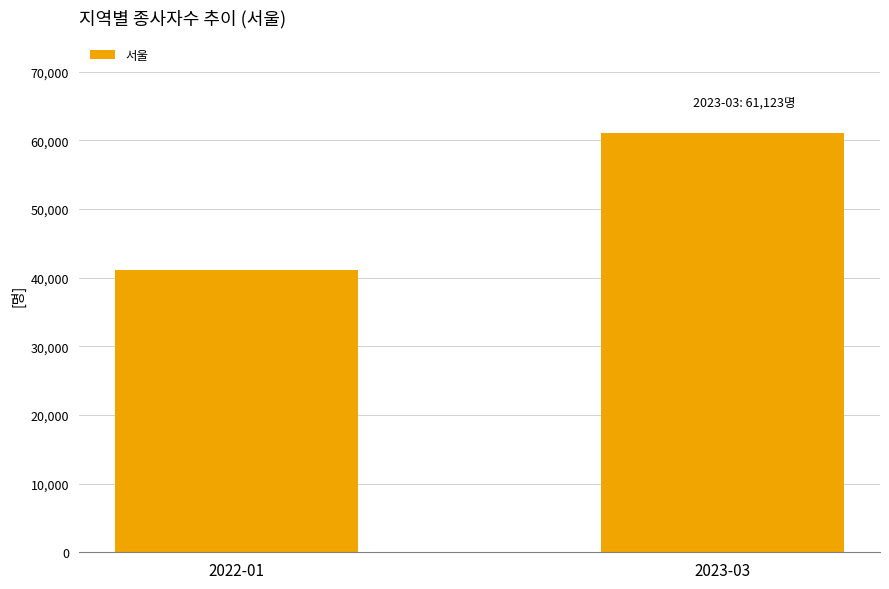

What is the greatest value displayed?

61123